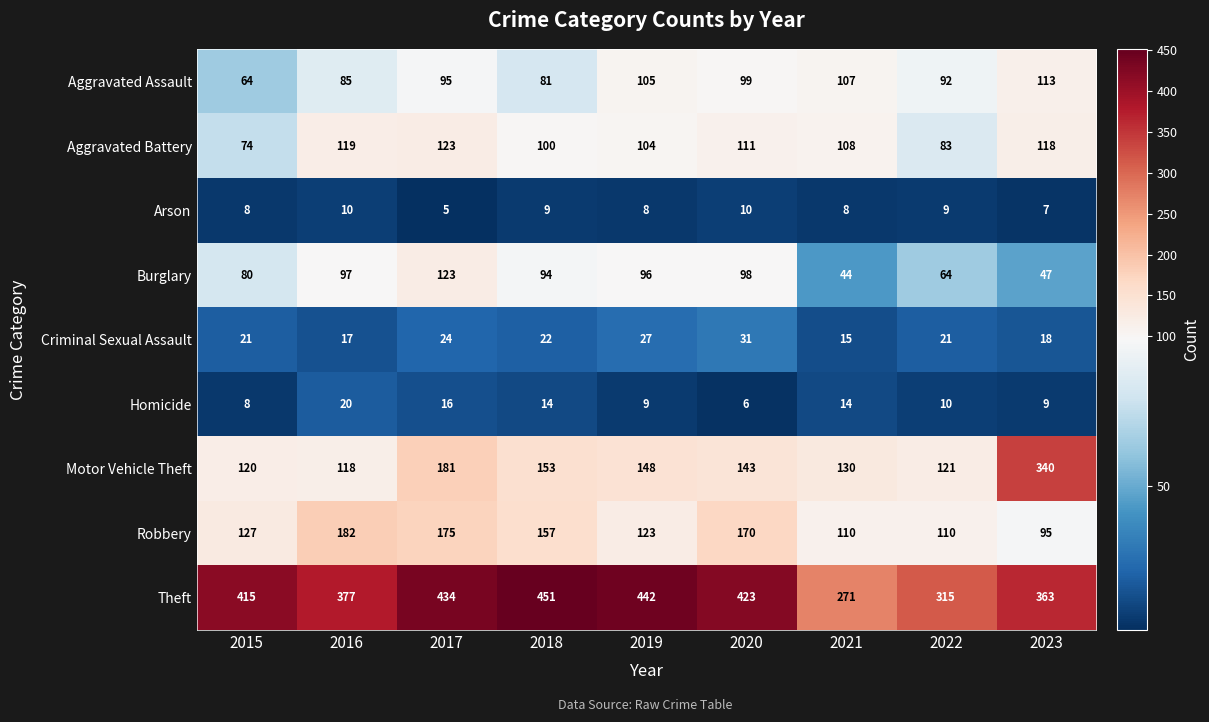

Which series has the largest range (max minus min)?

Motor Vehicle Theft